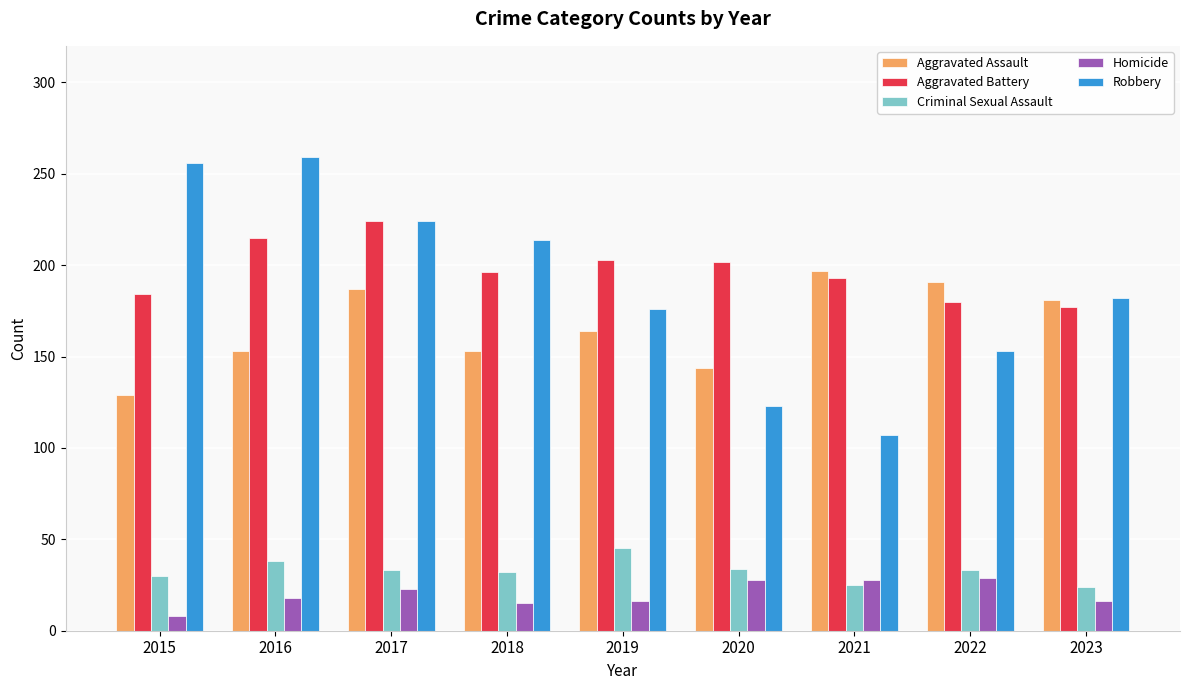

What is the maximum value for Homicide?

29